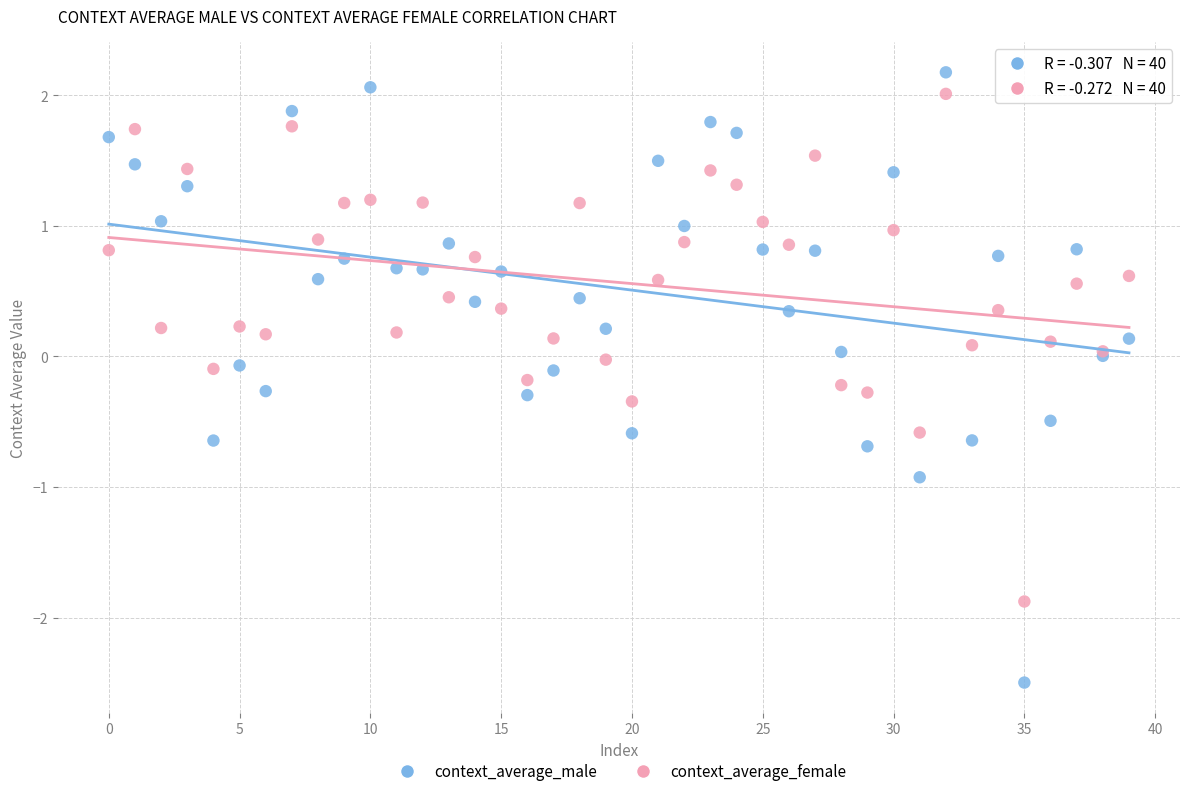

Which series has the largest Y range (max minus min)?

context_average_male